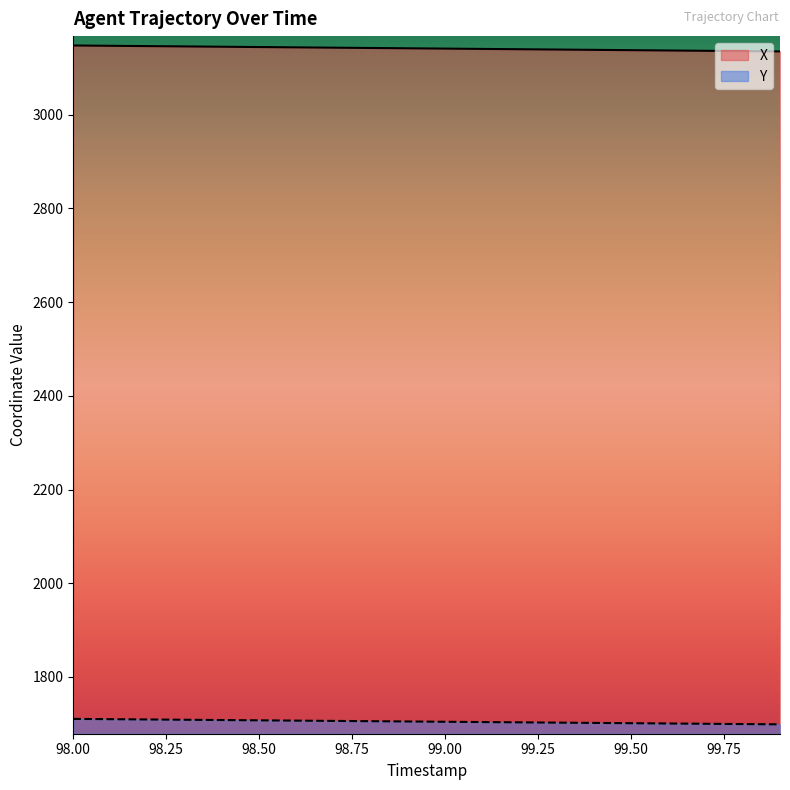

How many lines are shown in the chart?

2